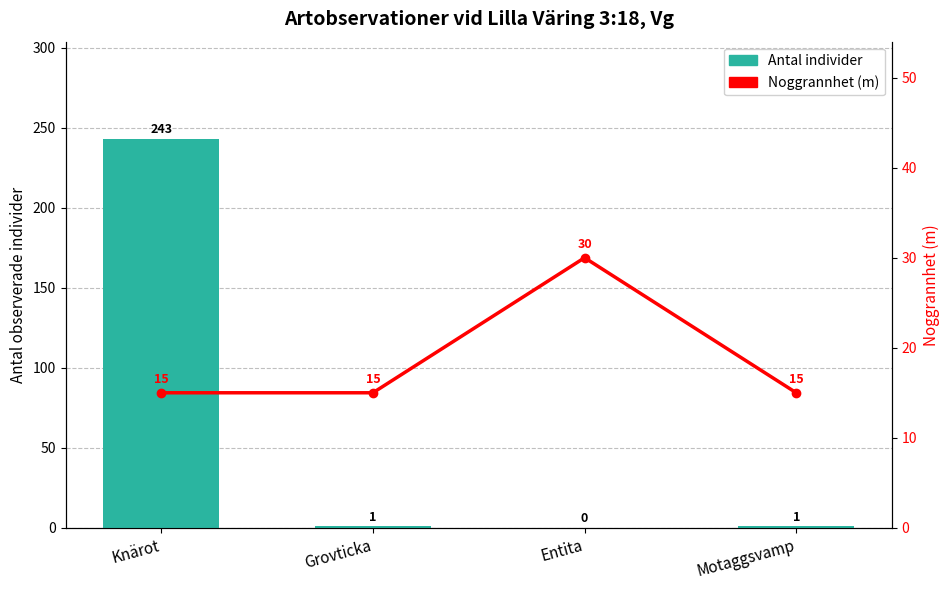

Reading left to right, extract all data points from this chart.

Antal individer: Knärot=243	Grovticka=1	Entita=0	Motaggsvamp=1
Noggrannhet (m): Knärot=15	Grovticka=15	Entita=30	Motaggsvamp=15